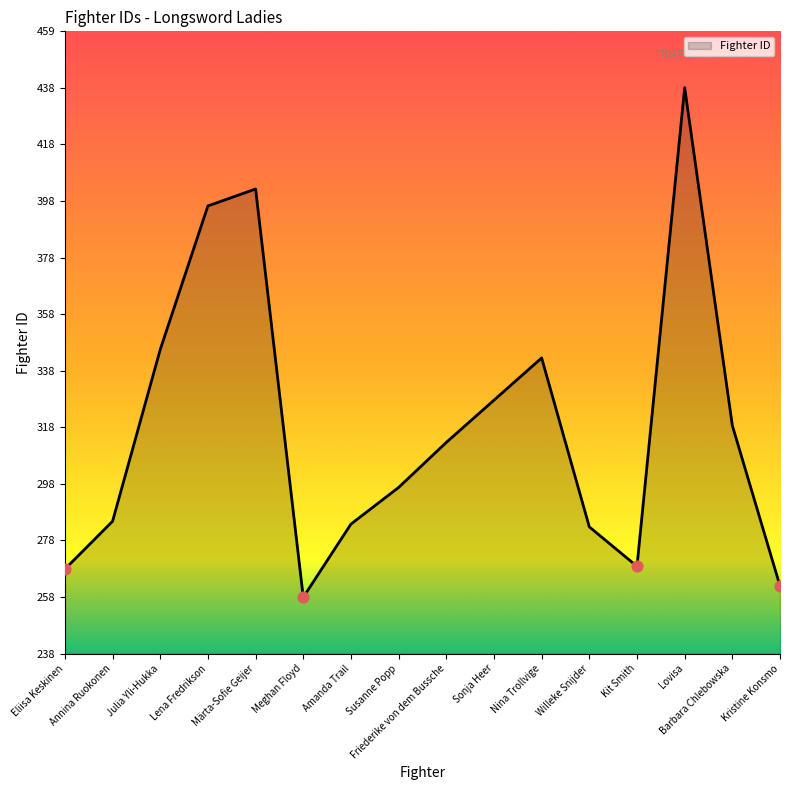

Approximately how many times larger is the value at Lena Fredrikson compared to Willeke Snijder?

1.4